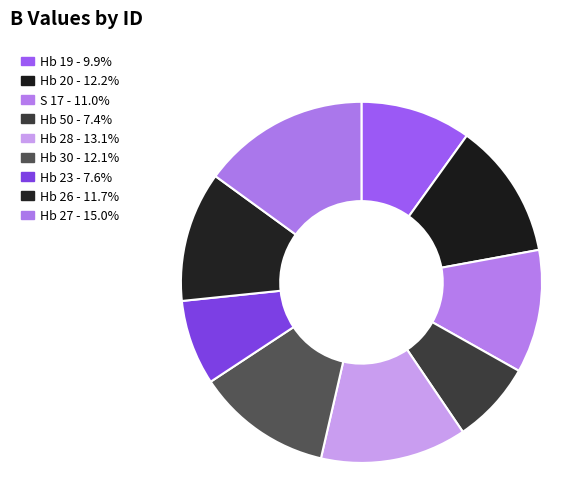

Which category has the smallest portion of the pie?

Hb 50